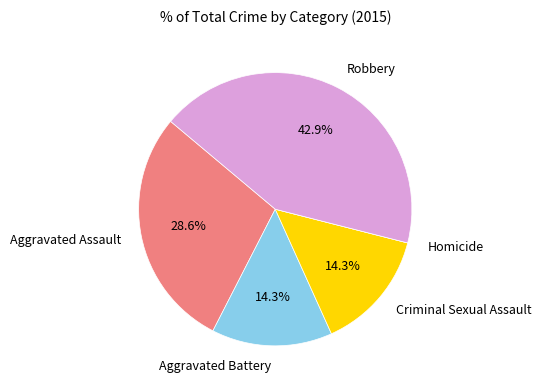

Between Aggravated Assault and Robbery, which is larger?

Robbery